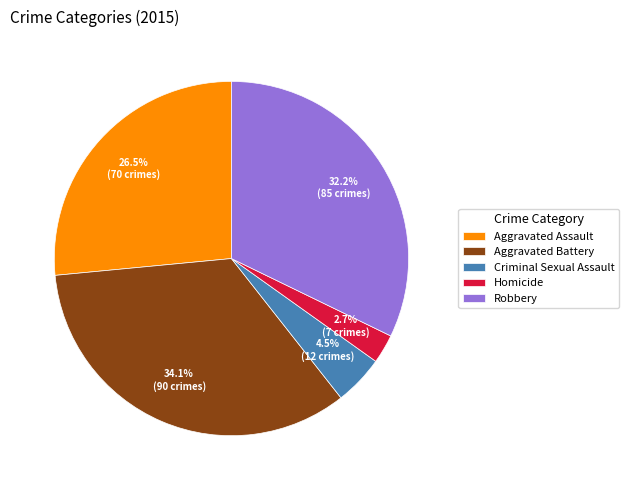

Approximately how many times larger is the value at Homicide compared to Aggravated Battery?

0.1